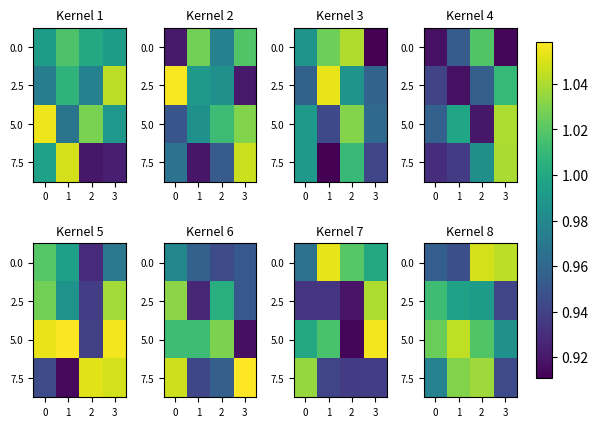

What is the difference between the highest and lowest values at 1?

0.1